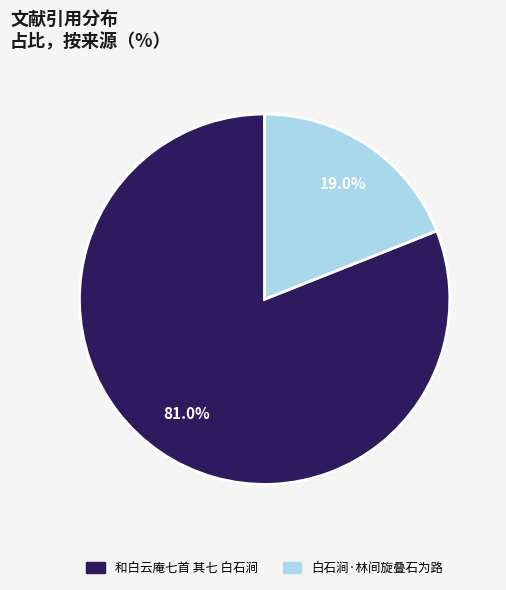

What percentage is the 和白云庵七首 其七 白石涧 slice, to the nearest percent?

81%